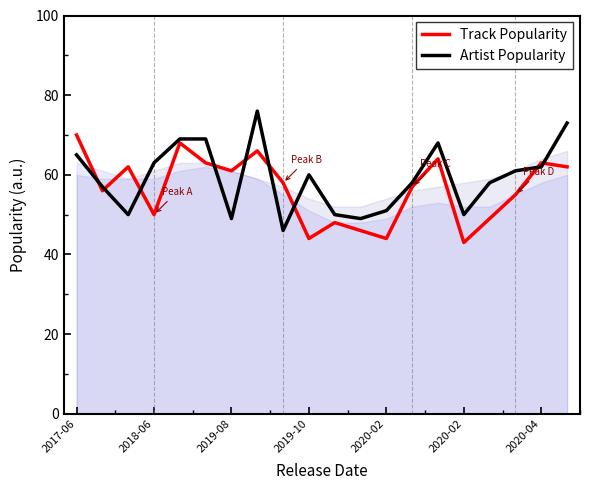

Where do Track Popularity and Artist Popularity first cross each other?

2017-06 and 2018-06